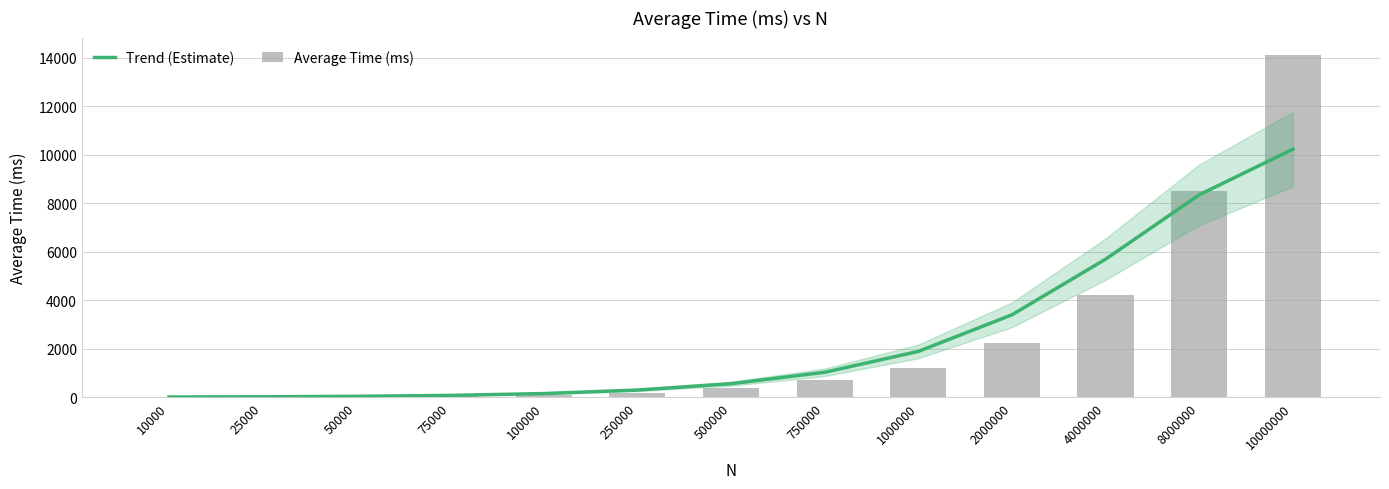

List the series in order of their peak value, highest first.

Average Time (ms), Trend (Estimate)